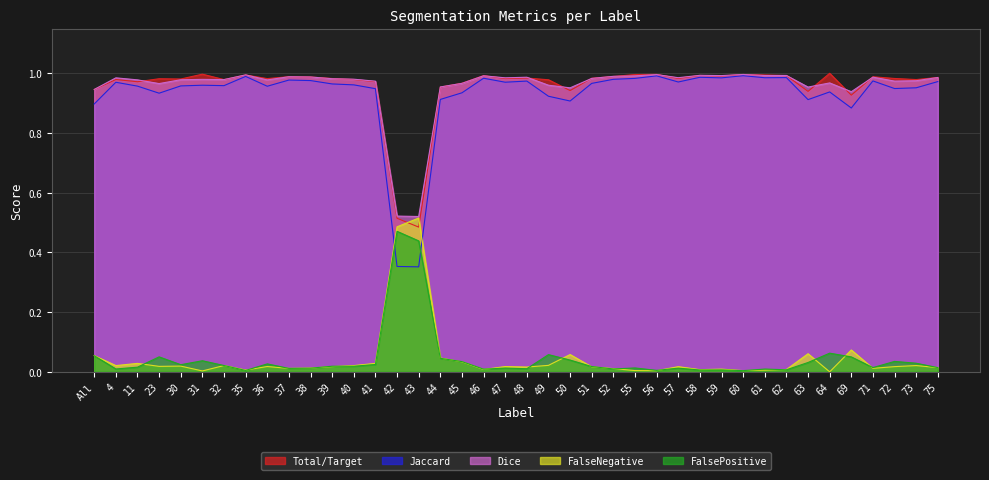

True or false: FalsePositive has more than 2 interior local peaks.

True